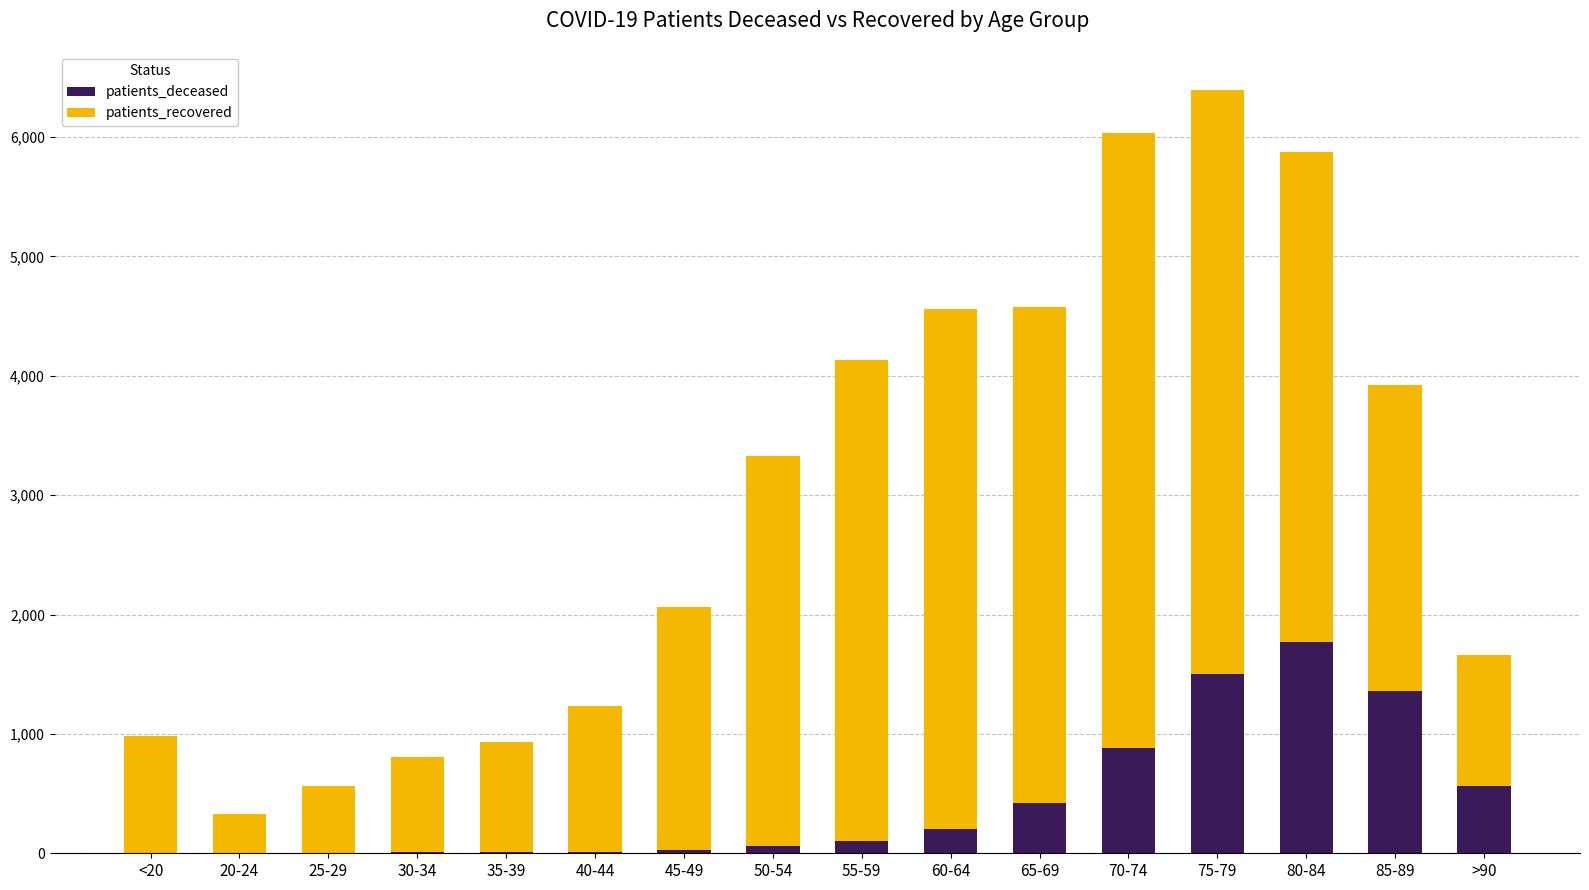

Count the number of categories in the chart.

16